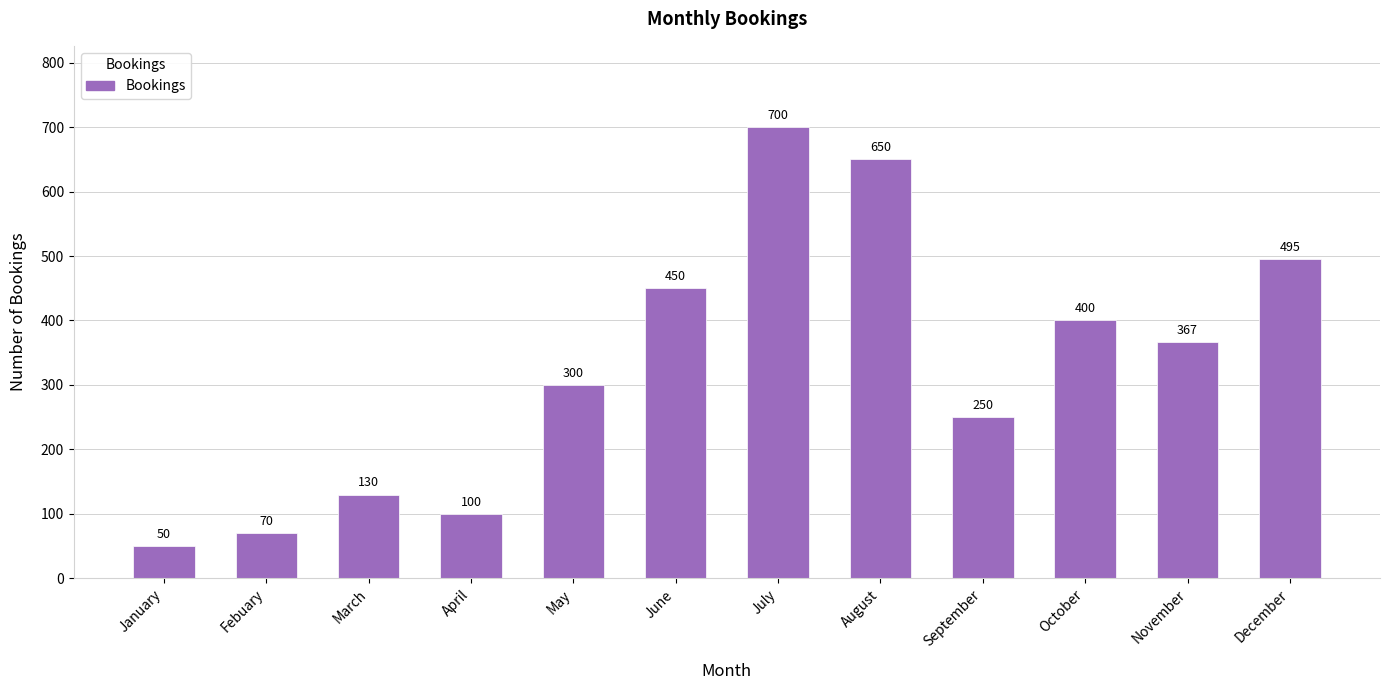

What is the change in value from Febuary to June?

+380